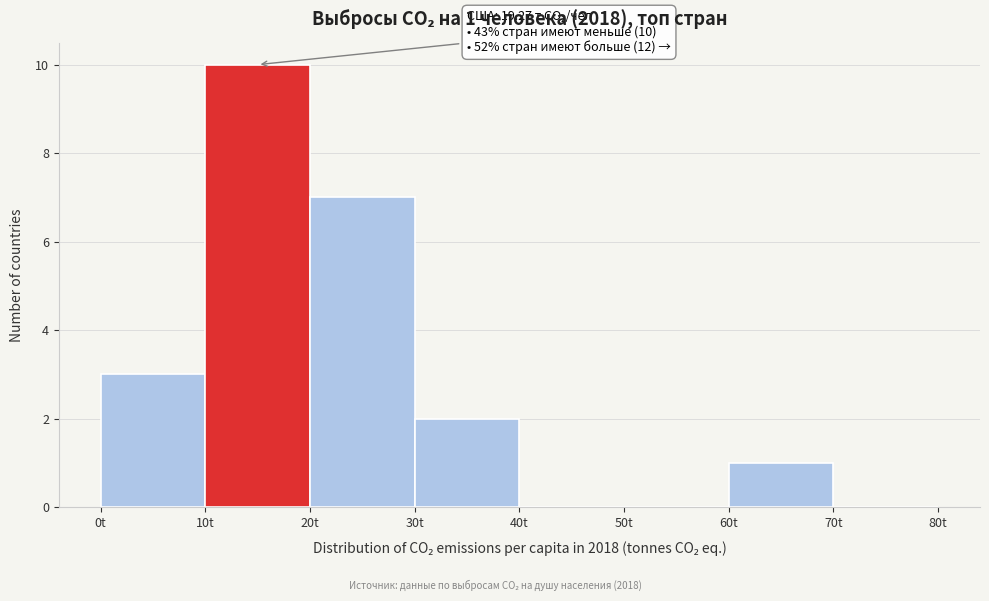

Over which range of the x-axis is the bar tallest?

10 to 20